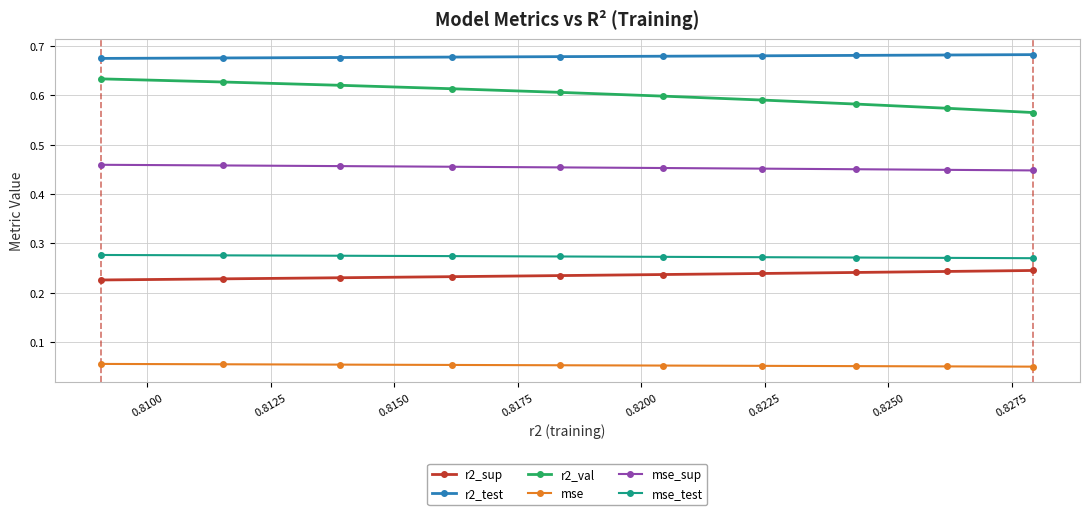

Which series has the widest spread of values?

r2_val